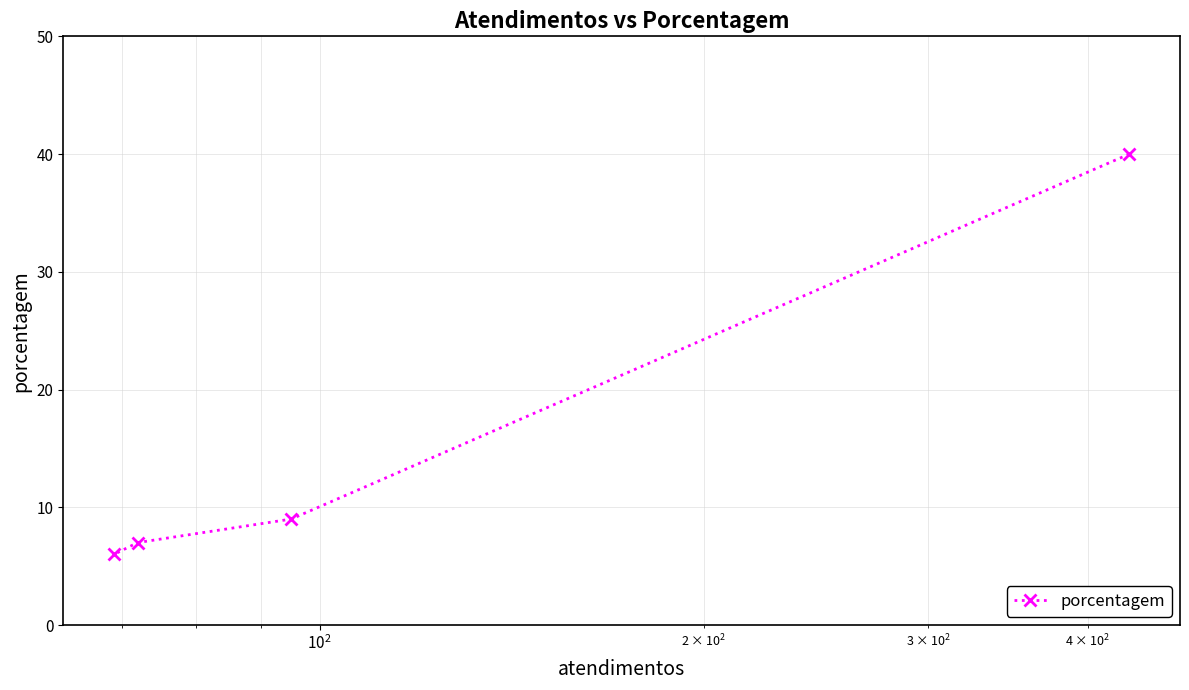

Reading left to right, list all the values displayed in this chart.

6	7	9	40